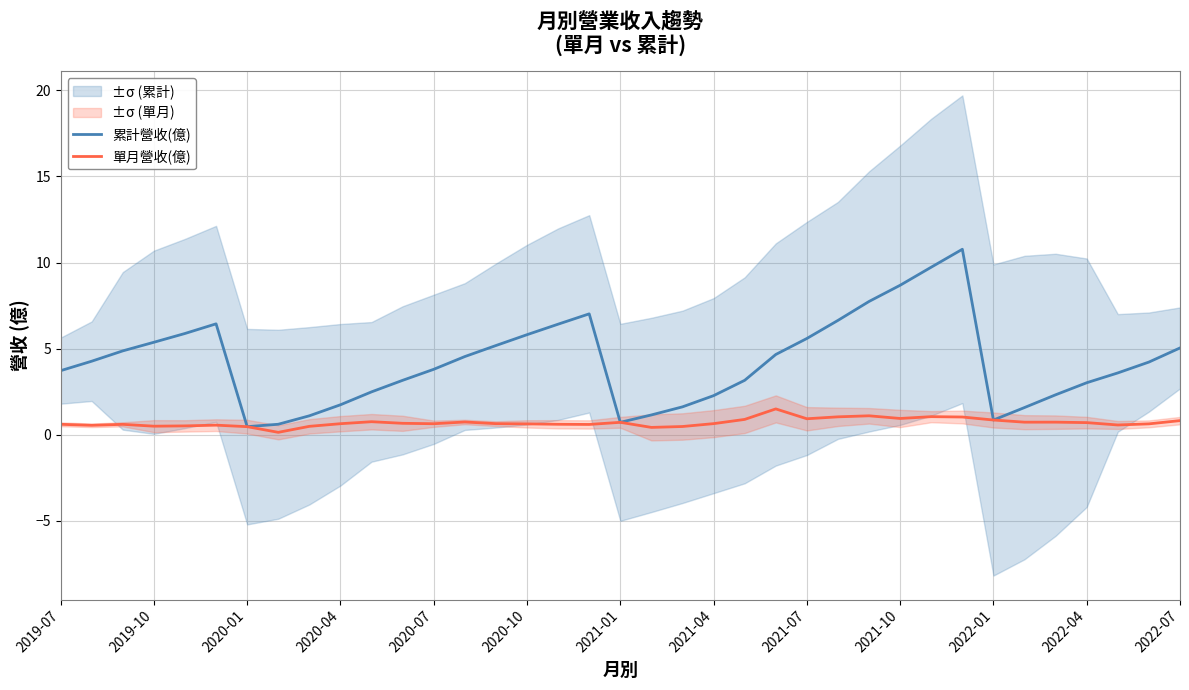

The value of 累計營收(億) at 25 is 1.3. True or false?

False